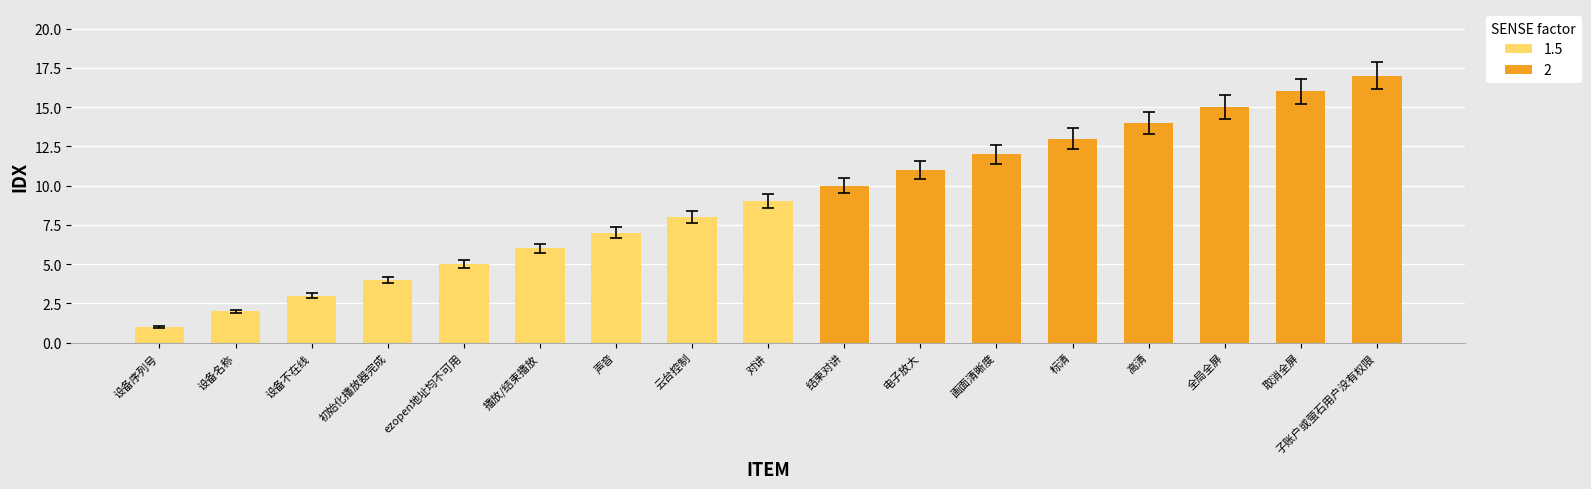

At which label does the data first exceed 9?

结束对讲